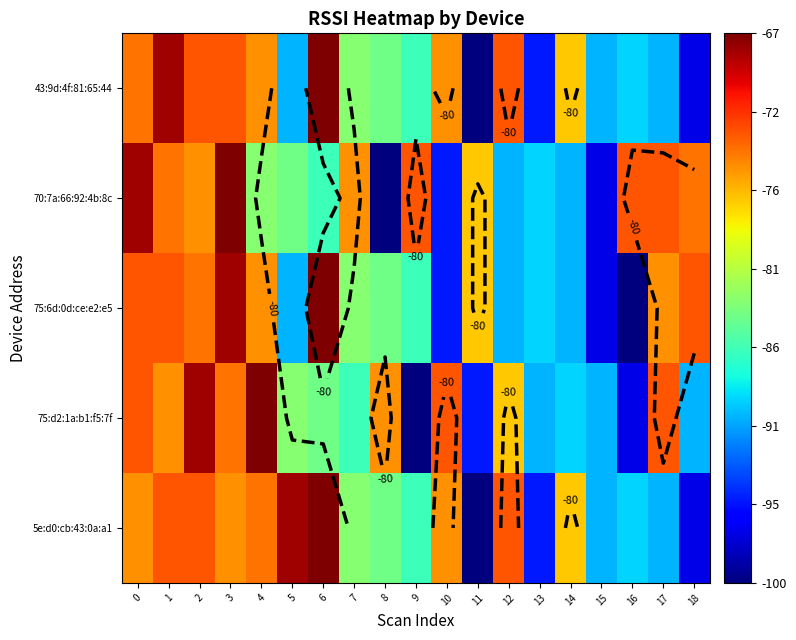

How many values in the 70:7a:66:92:4b:8c series exceed -77?

9